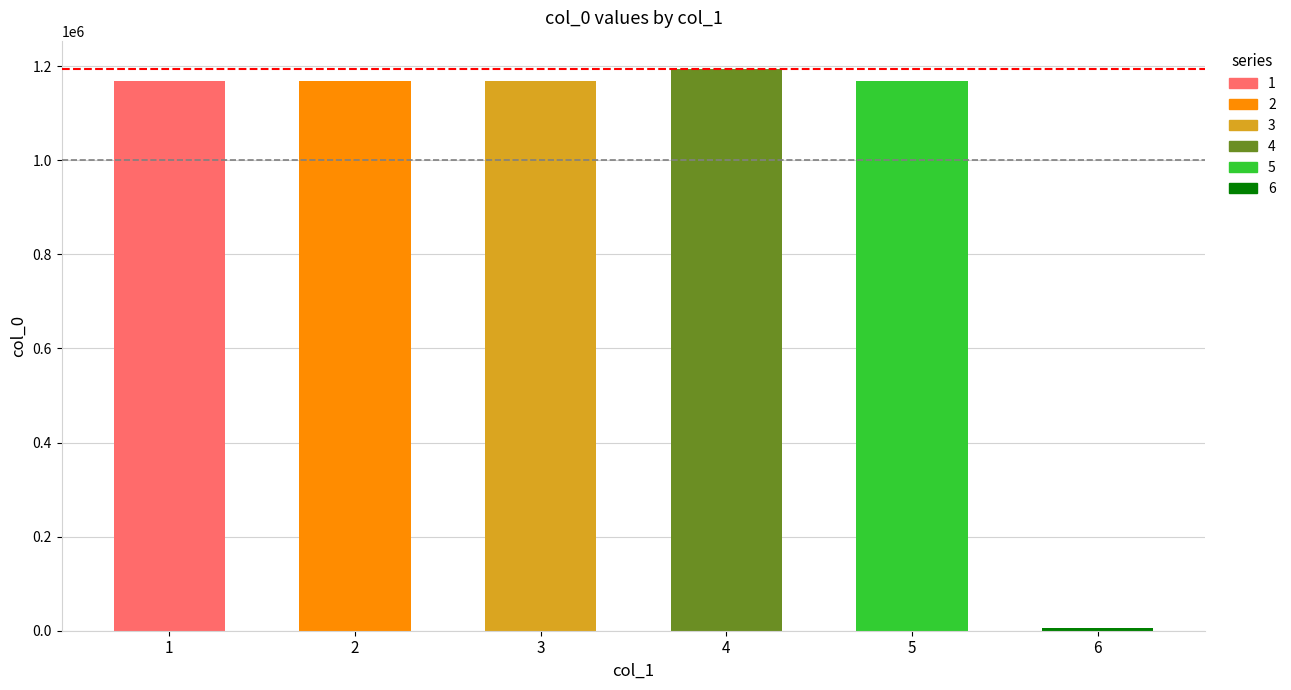

The chart shows a value of 604082 at 出妓金陵子呈卢六四首 其四. True or false?

False